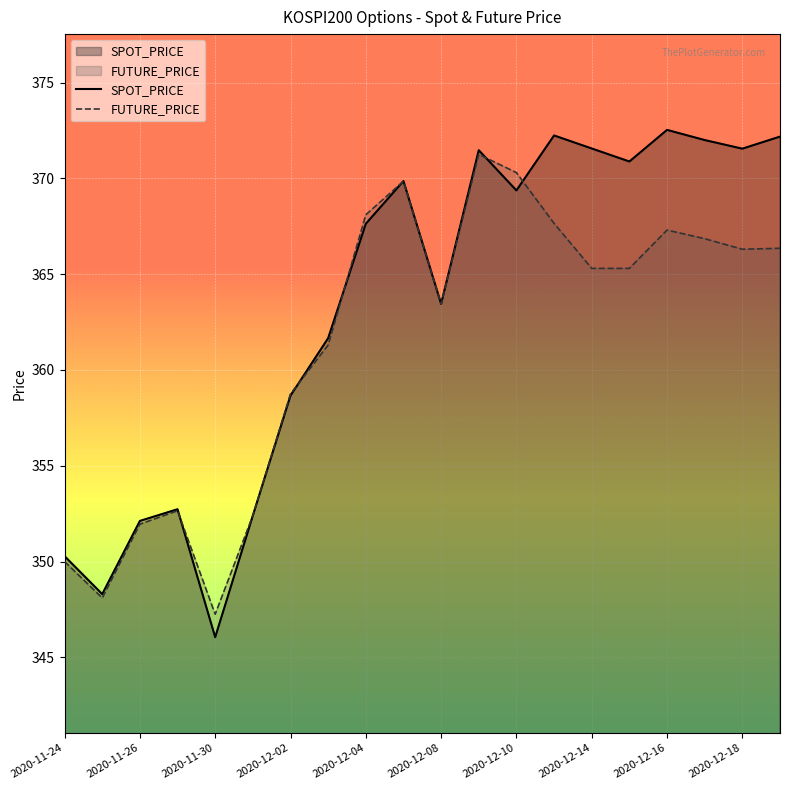

True or false: FUTURE_PRICE has more than 1 interior local peaks.

True